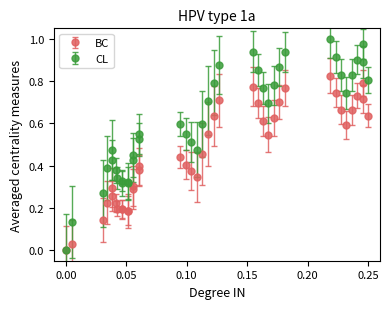

Which series has the largest total across all categories?

CL